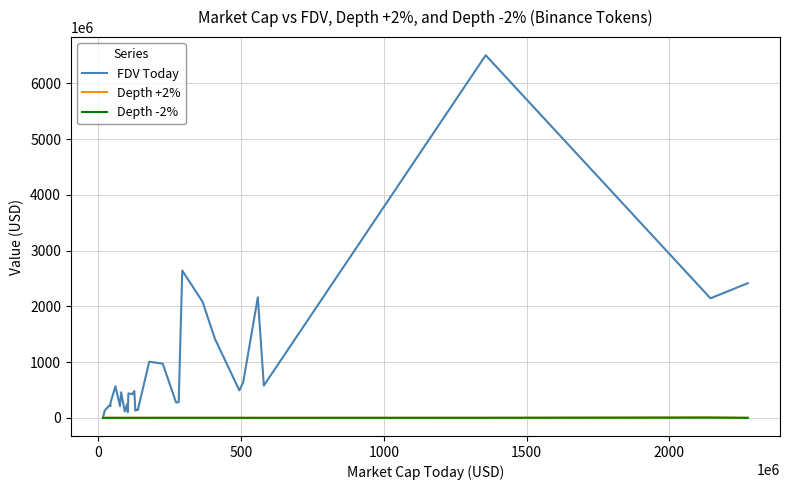

Which series has the widest spread of values?

FDV Today